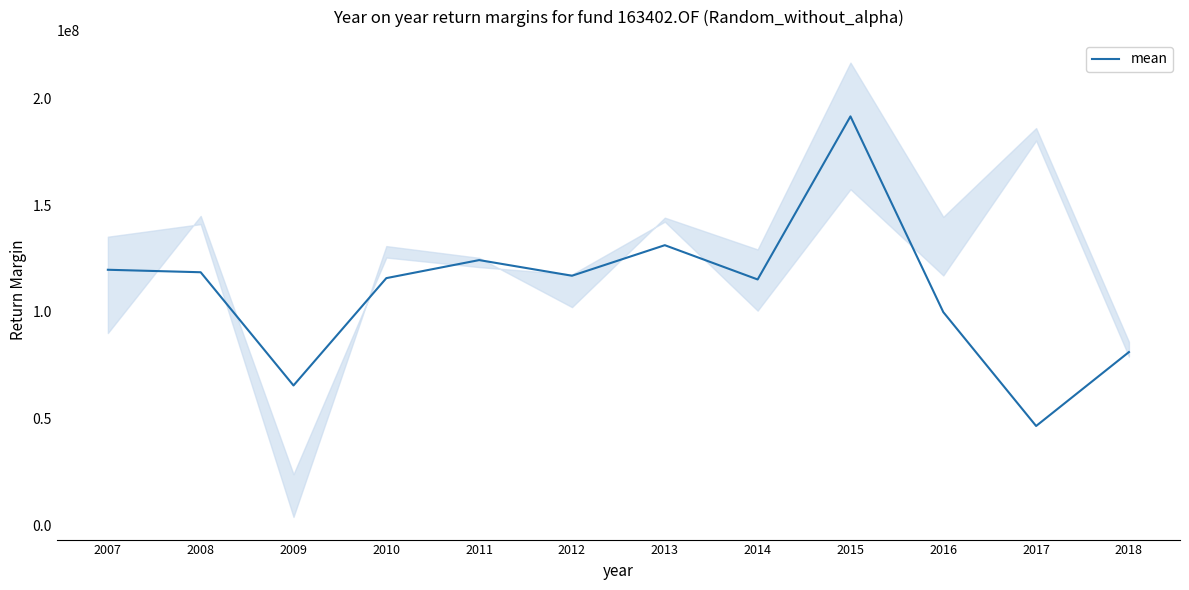

At which category does the chart reach its peak across all series?

2015